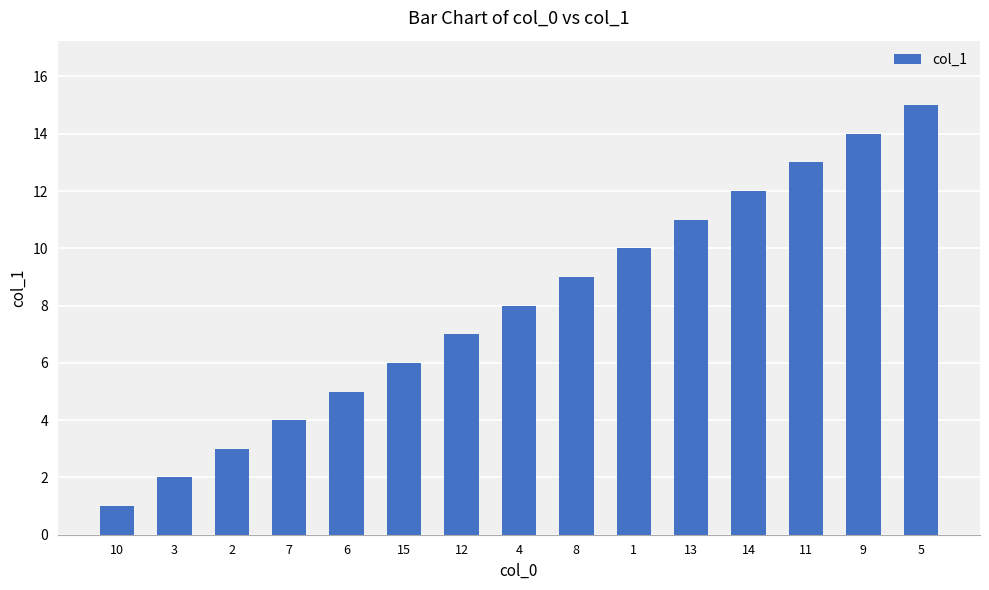

What is the difference between the second highest and second lowest values?

12